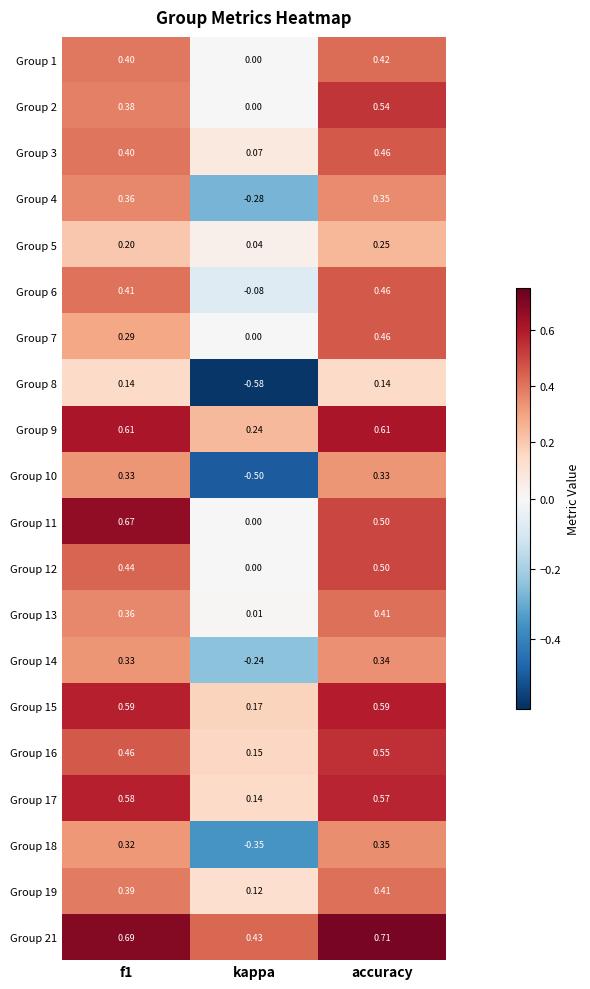

Is the value of Group 15 at kappa greater than the value of Group 12 at accuracy?

No